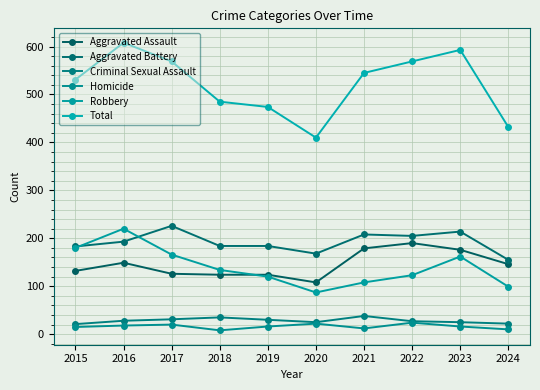

What are all the series names shown in the legend?

Aggravated Assault, Aggravated Battery, Criminal Sexual Assault, Homicide, Robbery, Total